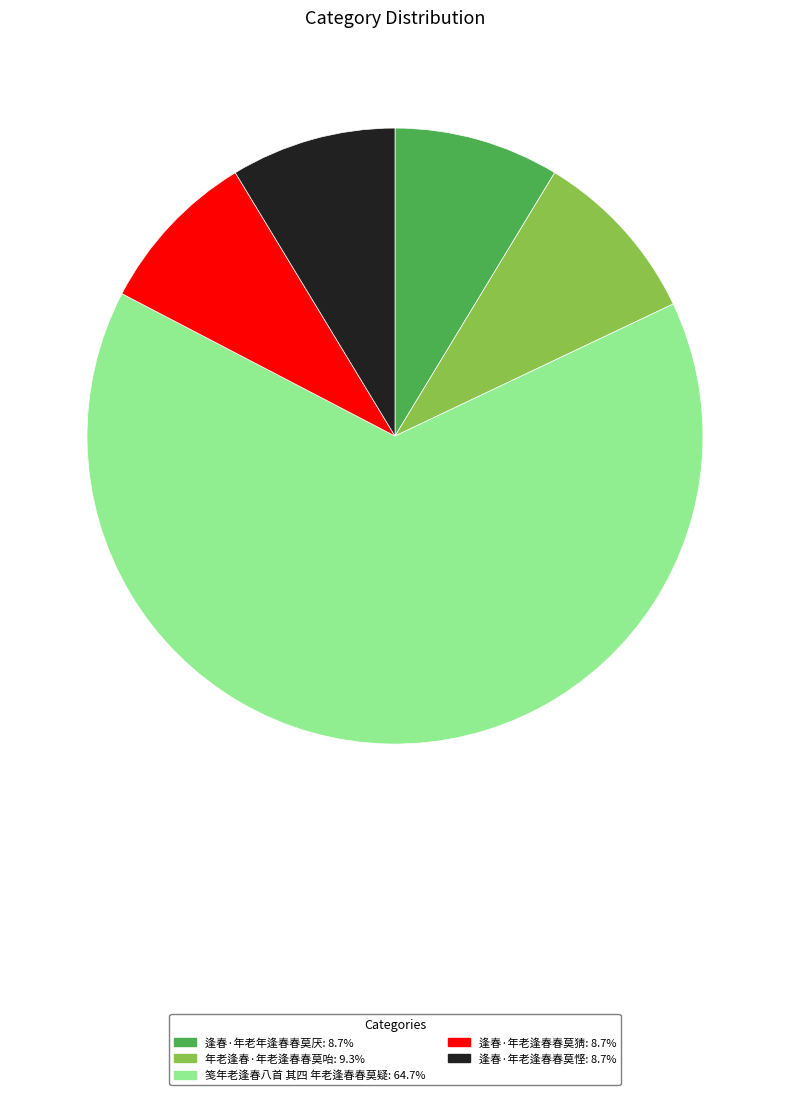

Count the number of slices in the pie.

5